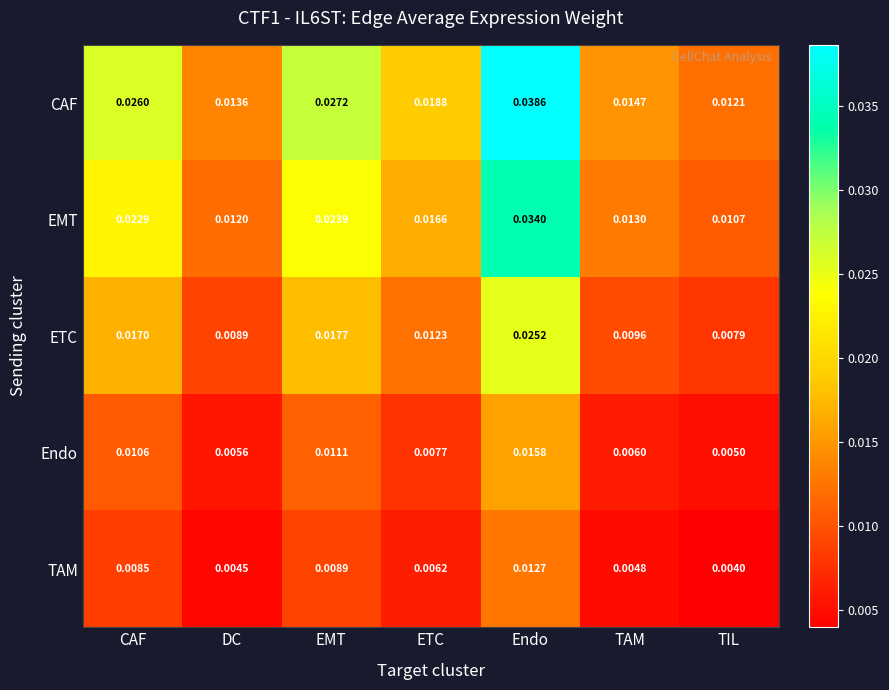

At which label is TAM closest to 0?

TIL